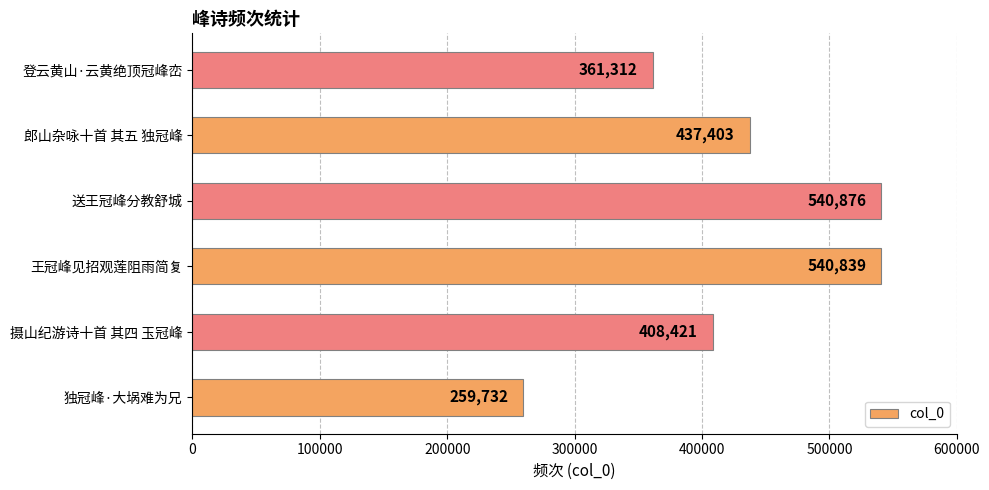

What is the minimum value shown in the chart?

259732